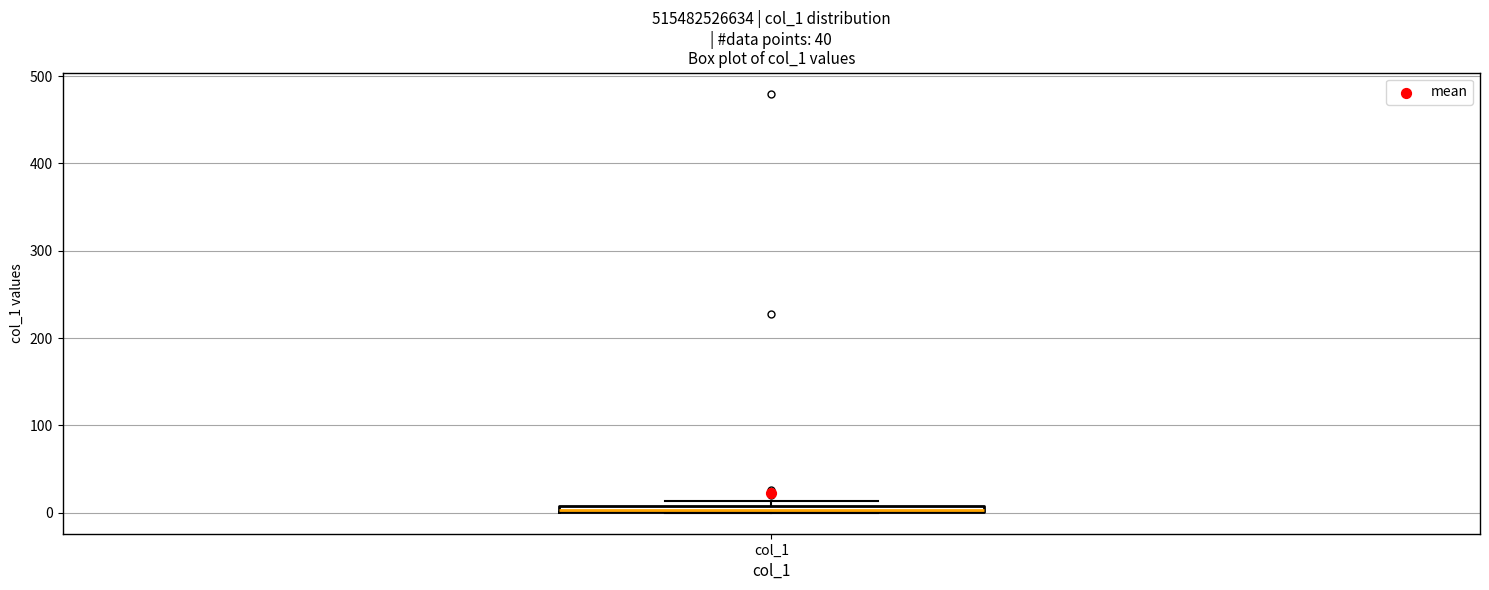

Where is the lower edge of the box for col_1 on the y-axis? The values are not printed on the chart, so give them approximately, as read against the axis.

0